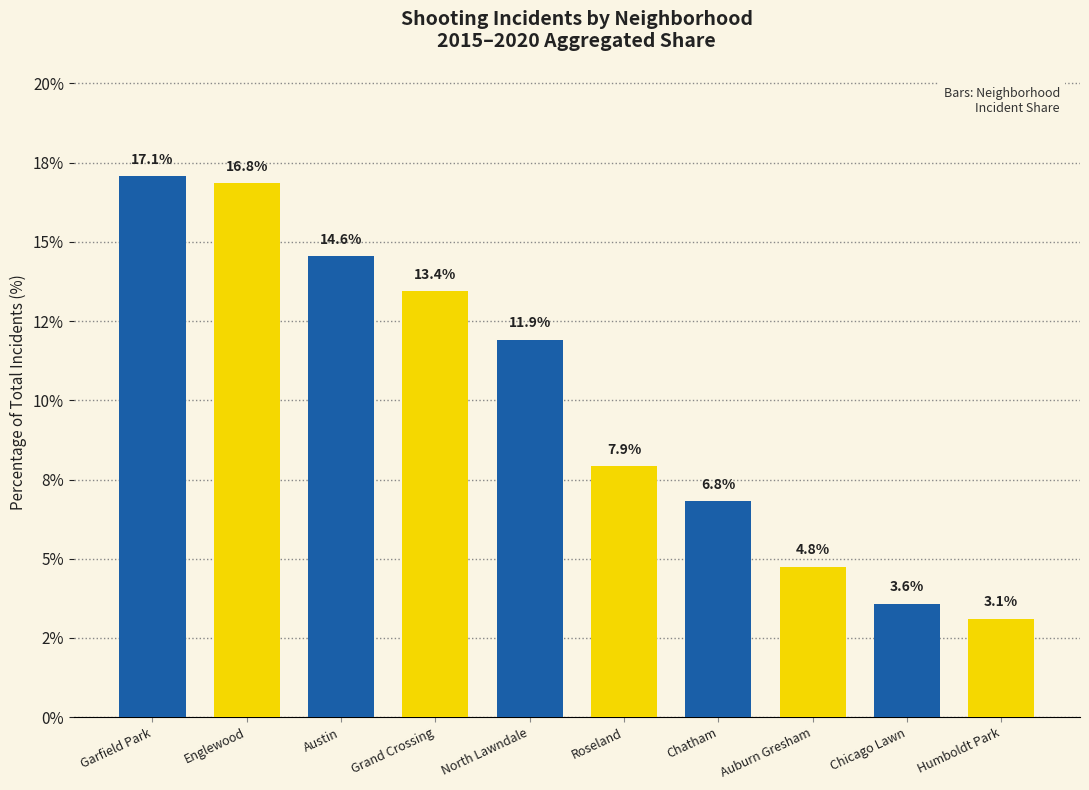

What is the value of the 1st bar from the left?

17.1